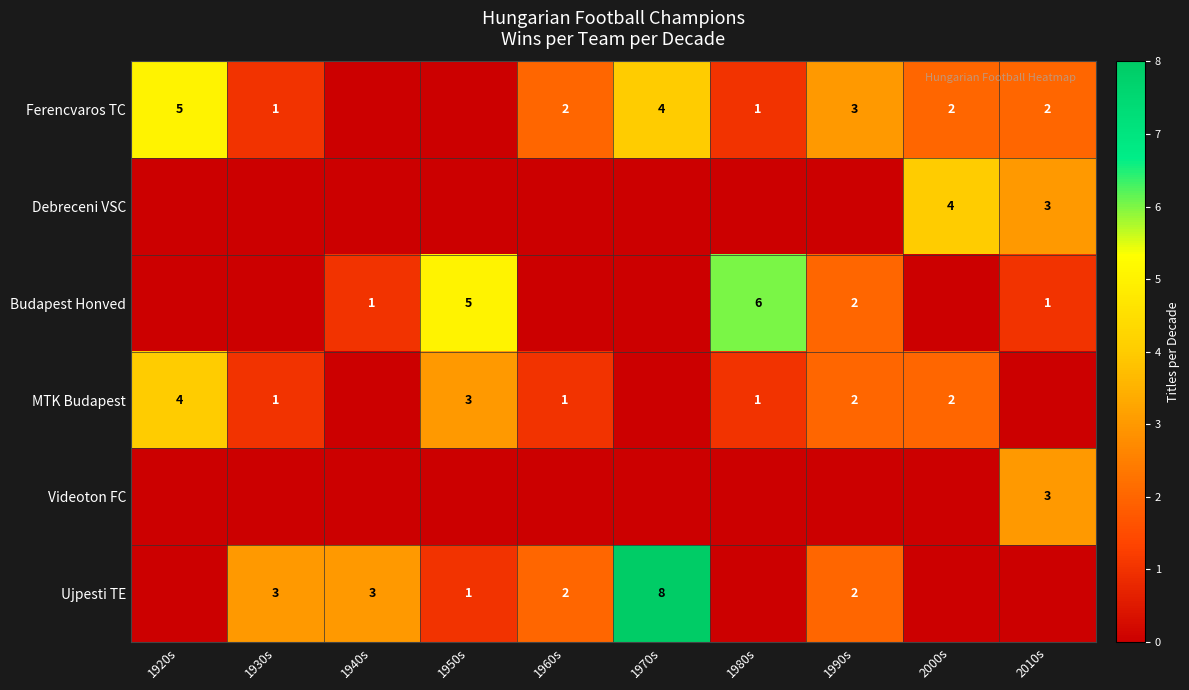

The MTK Budapest series shows 2 at 1990s. True or false?

True